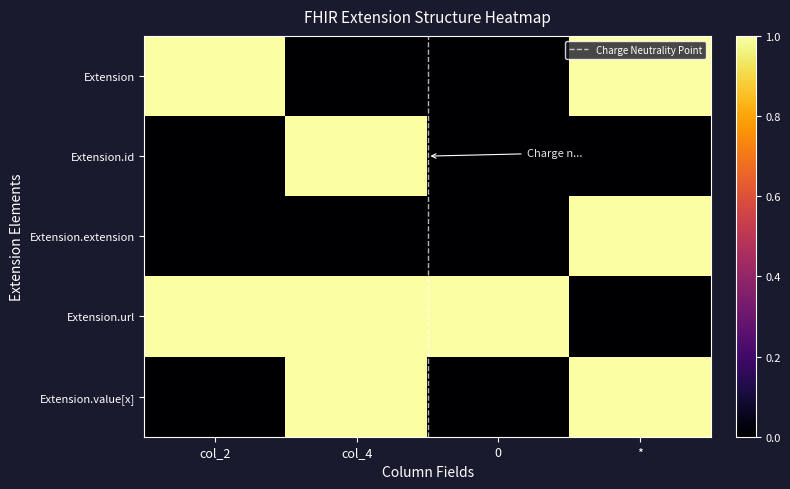

Reading left to right, what are all the values shown in this chart?

Extension: 1	0	0	1
Extension.id: 0	1	0	0
Extension.extension: 0	0	0	1
Extension.url: 1	1	1	0
Extension.value[x]: 0	1	0	1